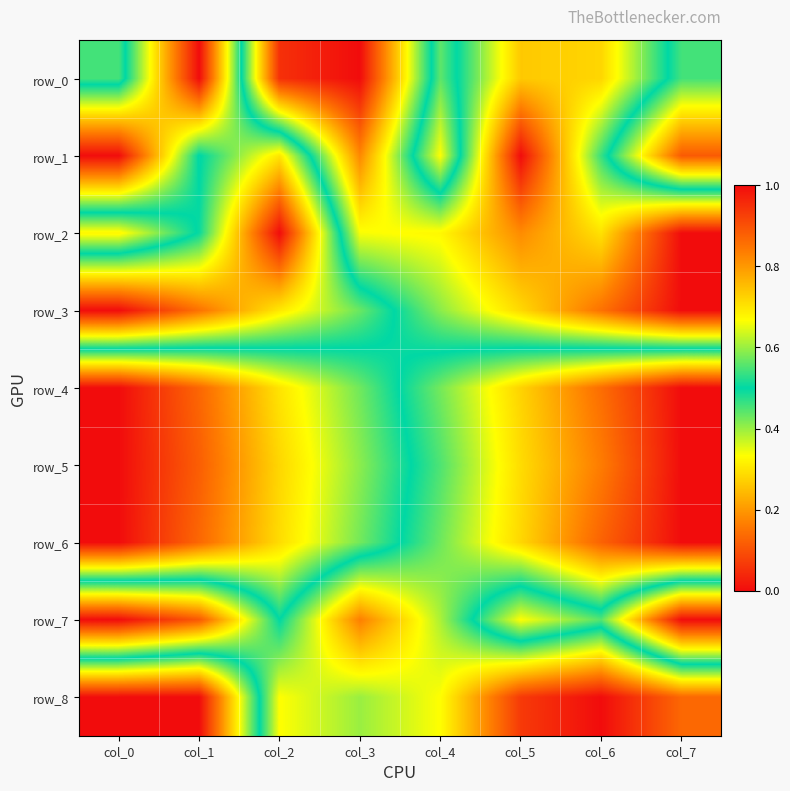

Reading right to left, what are all the values shown in this chart?

row_0: 0.5	0.3	0.3	0.6	0.0	0.1	1.0	0.5
row_1: 0.9	0.5	0.0	0.7	0.2	0.7	0.5	1.0
row_2: 0.0	0.3	0.2	0.3	0.3	1.0	0.5	0.3
row_3: 0.0	0.1	0.3	0.4	0.6	0.7	0.9	1.0
row_4: 1.0	0.9	0.7	0.6	0.4	0.3	0.1	0.0
row_5: 1.0	0.8	0.7	0.6	0.4	0.3	0.1	0.0
row_6: 1.0	0.9	0.7	0.6	0.4	0.3	0.1	0.0
row_7: 0.0	0.4	0.3	0.6	0.8	0.5	0.9	1.0
row_8: 0.9	1.0	0.9	0.7	0.6	0.7	0.0	0.0